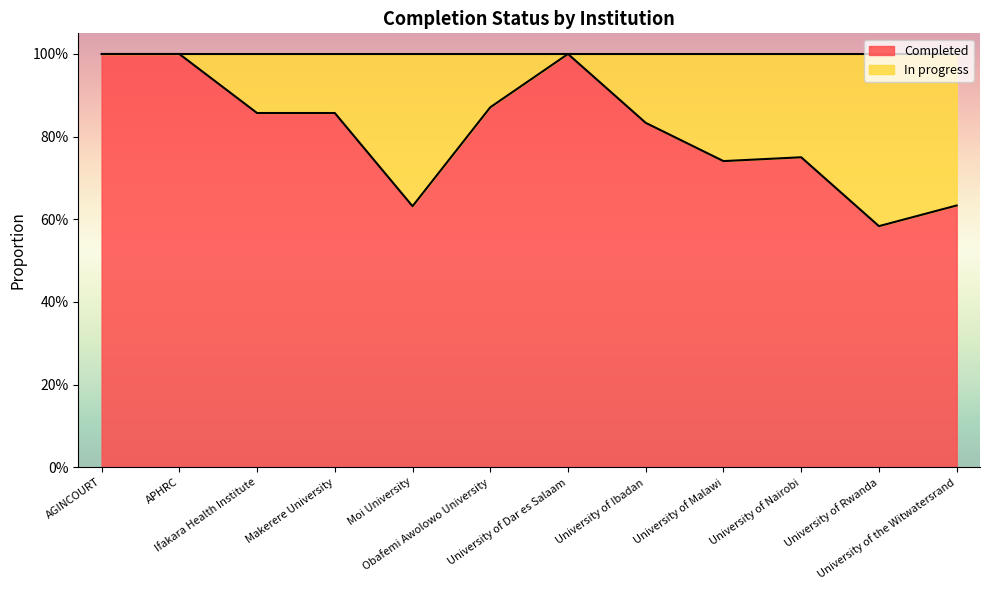

What is the value of the 6th point from the left?

0.9